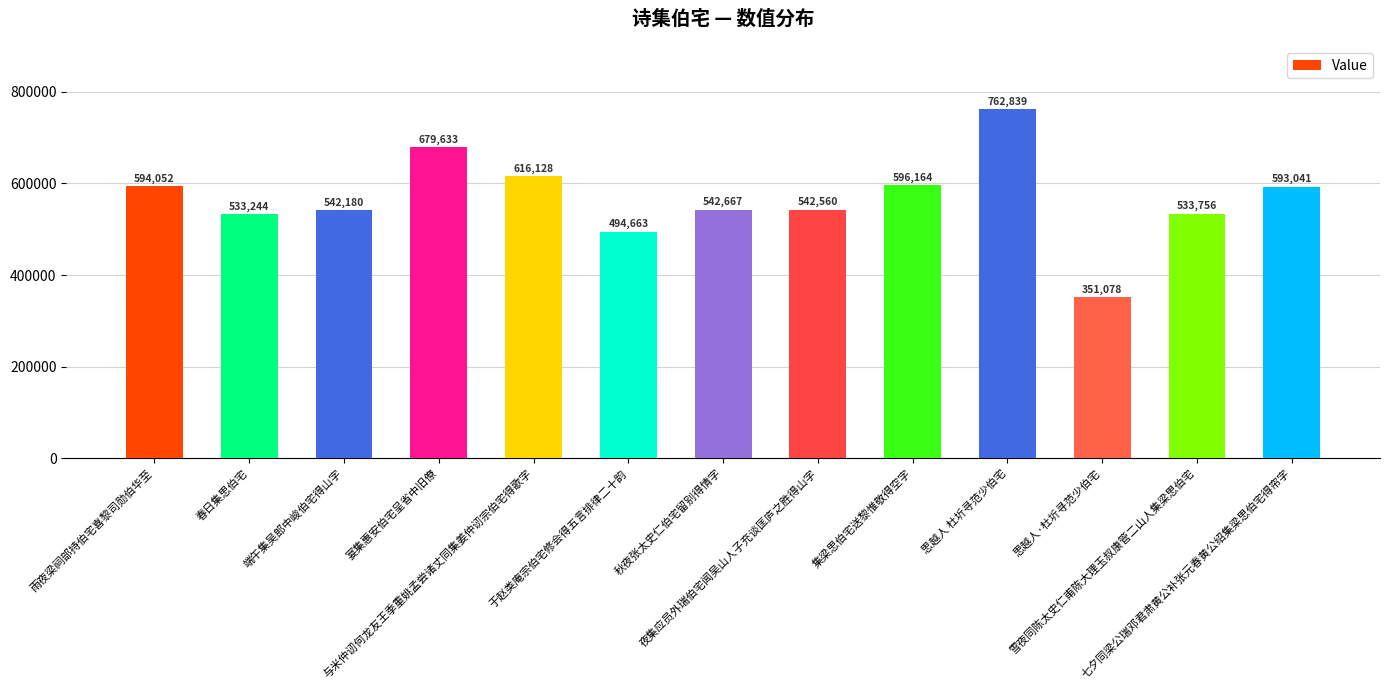

What is the sum of all values?

7382005